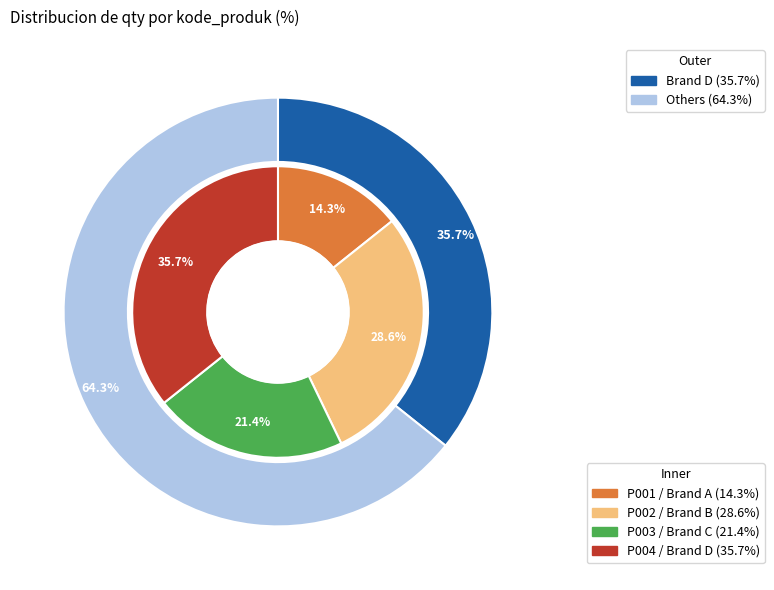

Does any single category account for the majority?

No